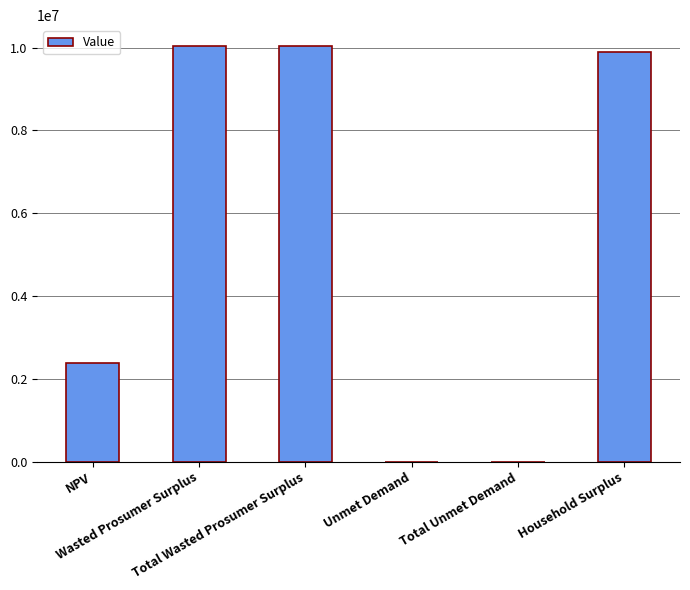

Reading left to right, transcribe all the data shown in this chart.

2377984.4	10041901.0	10041901.0	286.4	286.4	9889074.3